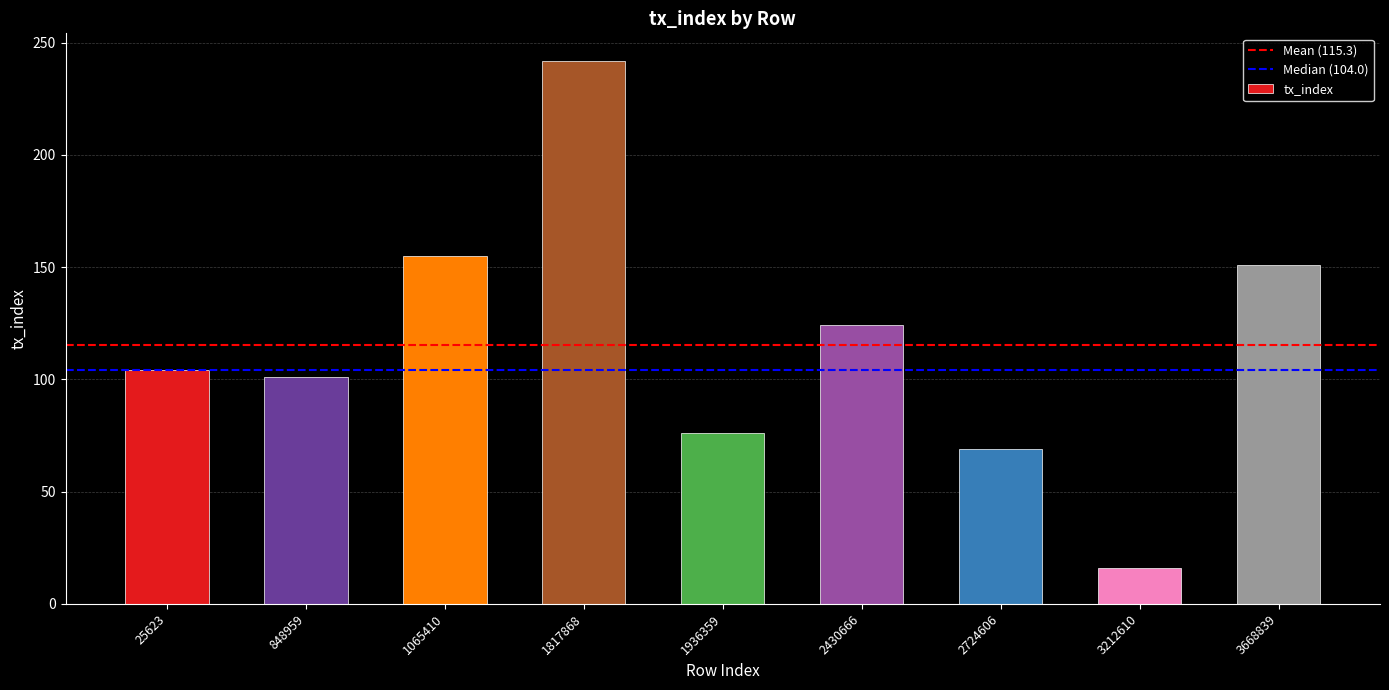

Which has a higher value, 1936359 or 2430666?

2430666